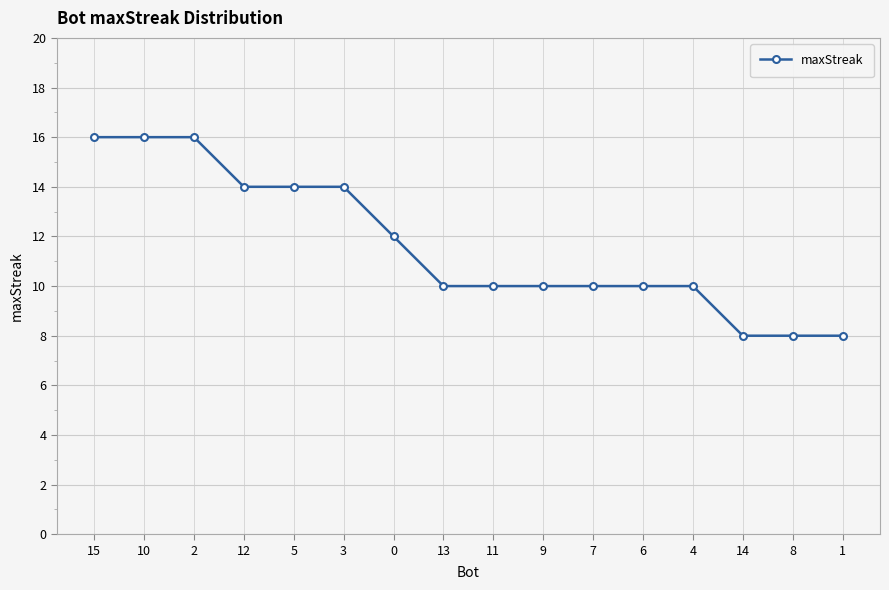

What is the smallest value displayed?

8